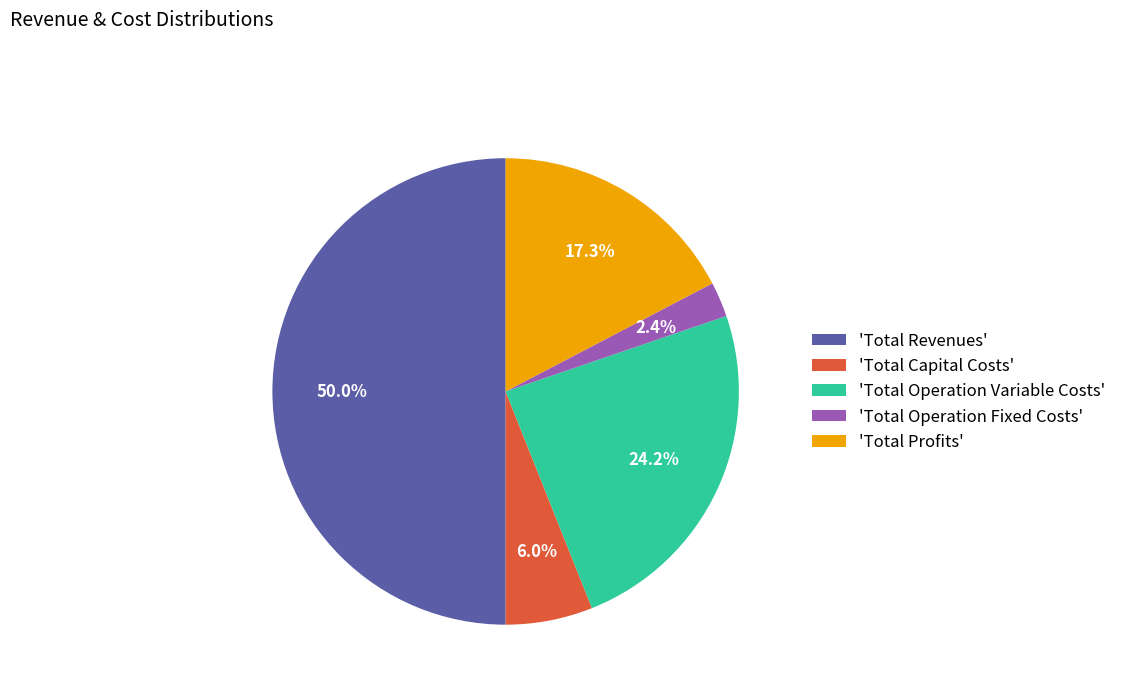

Between 'Total Operation Variable Costs' and 'Total Profits', which is larger?

'Total Operation Variable Costs'